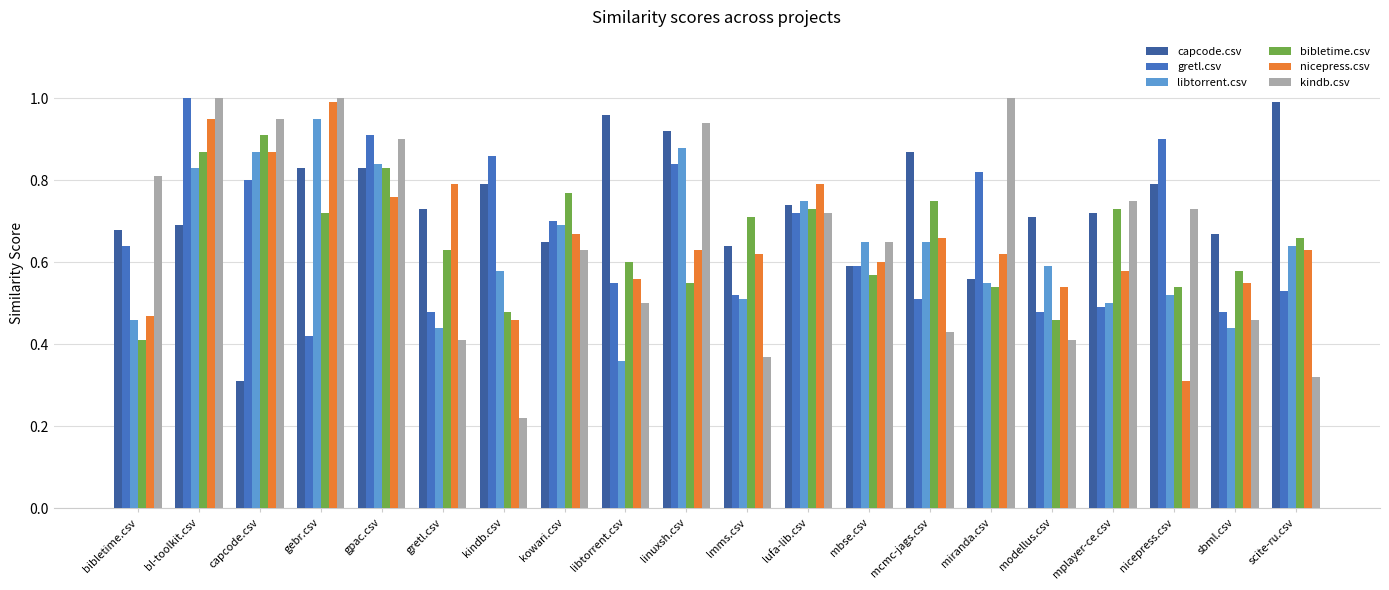

What is the total value across all series at gebr.csv?

4.9